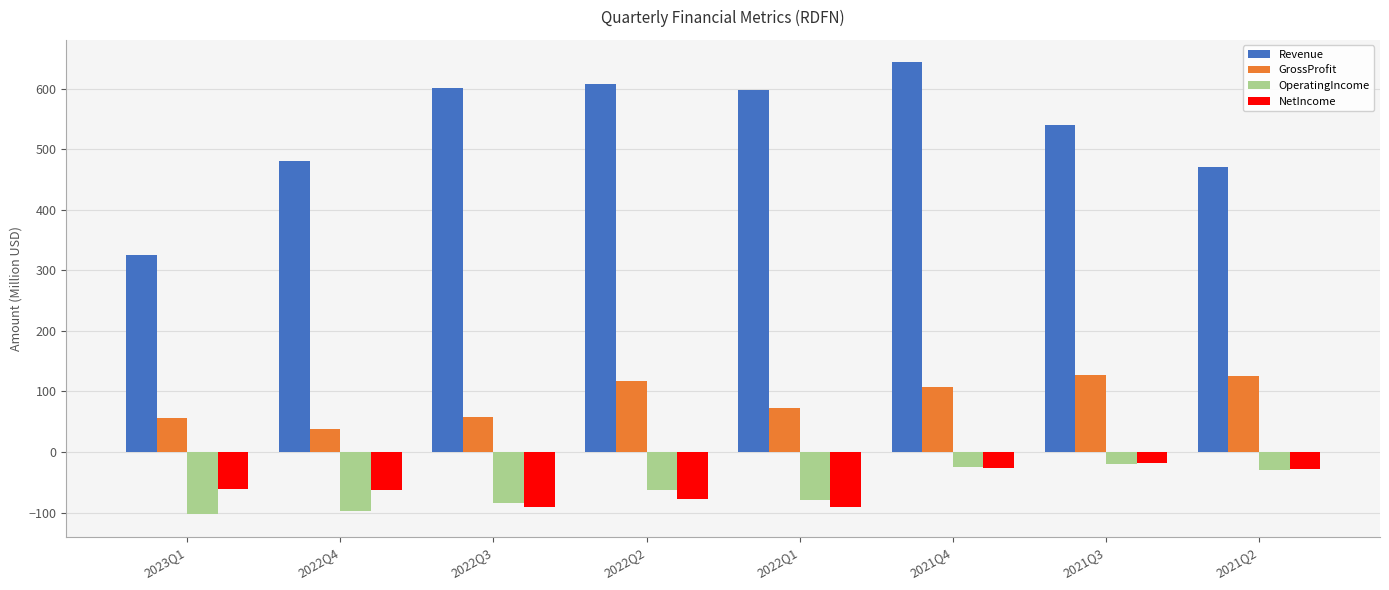

What is the approximate value of NetIncome at 2021Q4?

-27.0